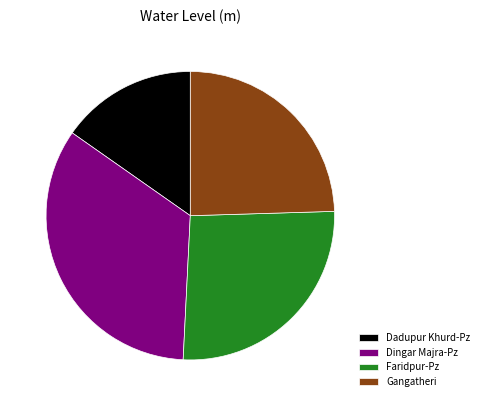

Rank the categories by value from highest to lowest.

Dingar Majra-Pz, Faridpur-Pz, Gangatheri, Dadupur Khurd-Pz